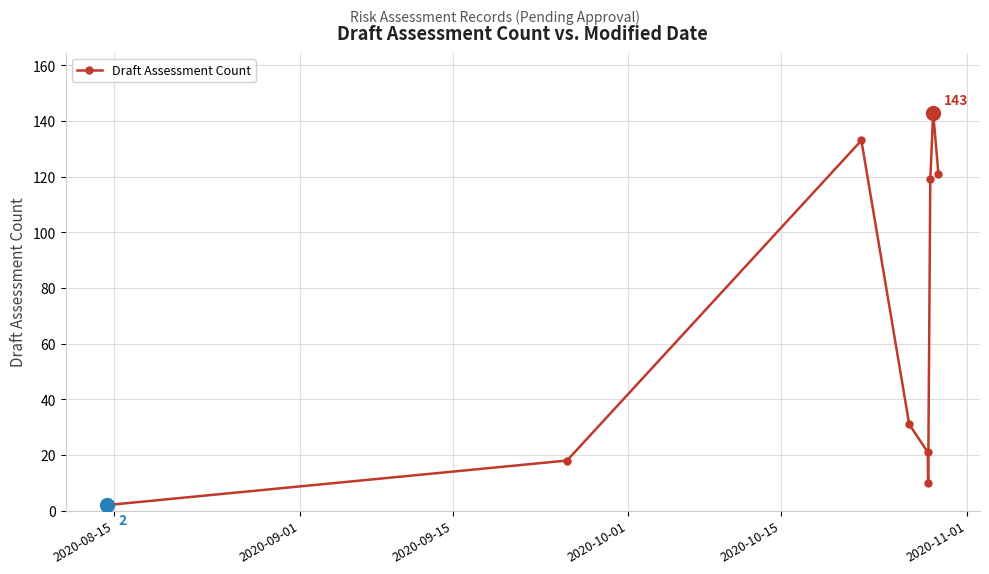

What is the value of the 5th point from the left?

21